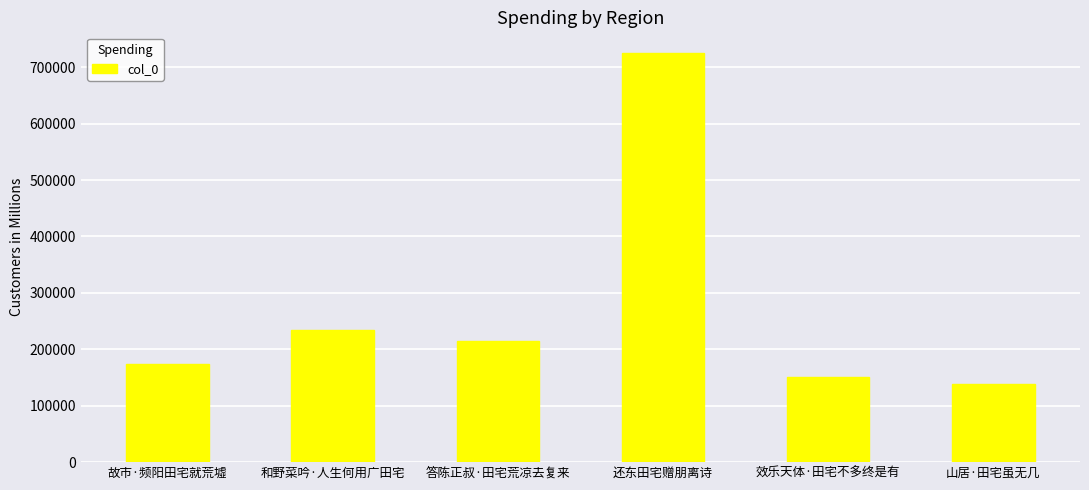

What position from the left is 故市·频阳田宅就荒墟?

1